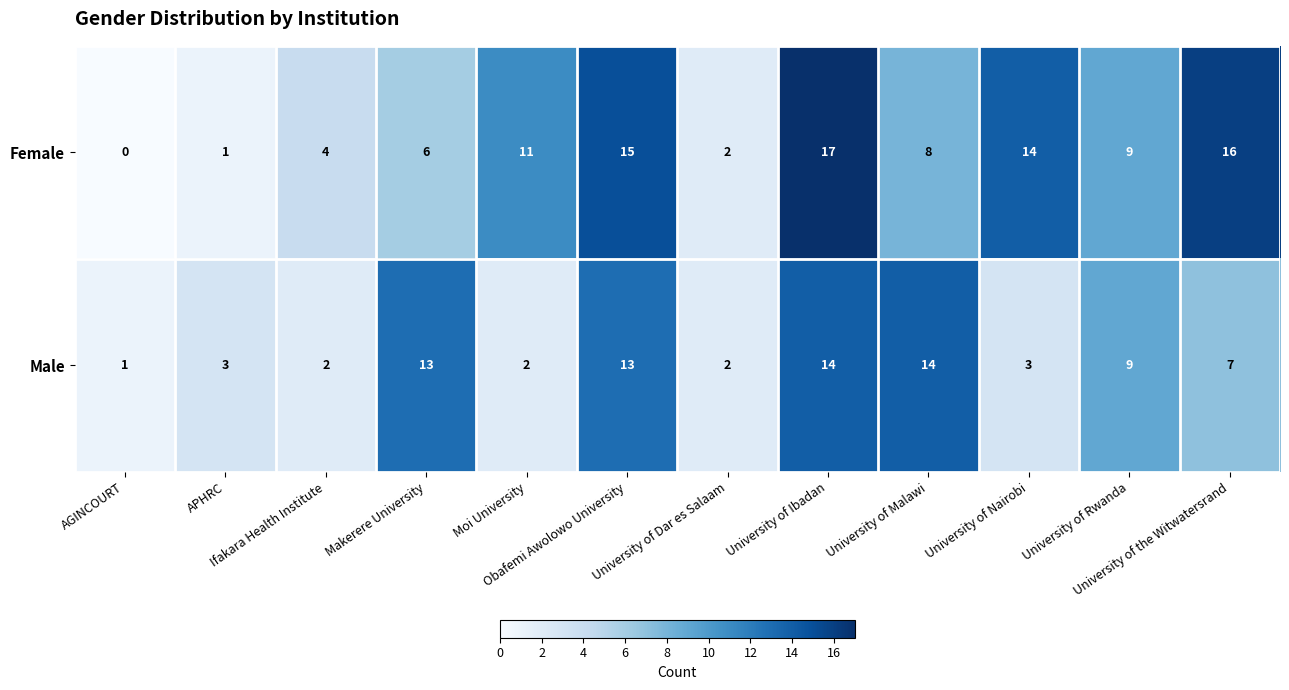

Which series has the widest spread of values?

Female